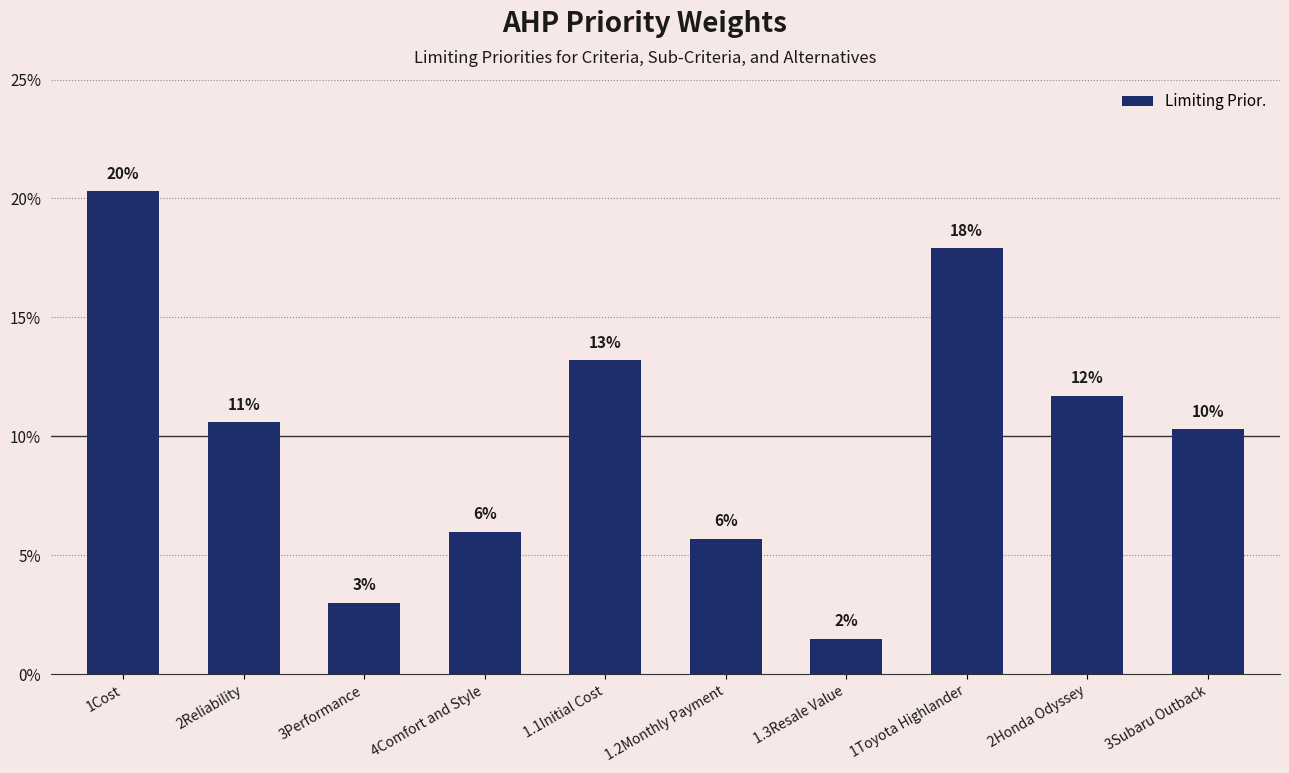

Between 1Toyota Highlander and 1.1Initial Cost, which is larger?

1Toyota Highlander